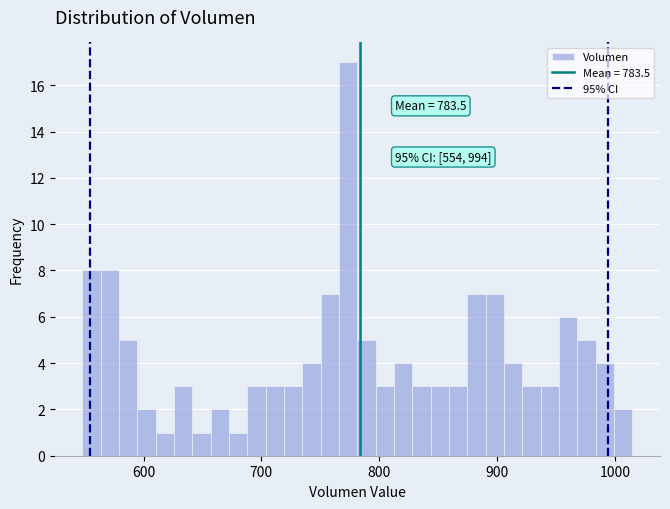

Around what value on the x-axis is the tallest bar? Give the approximate position of its centre, as read against the axis.

770